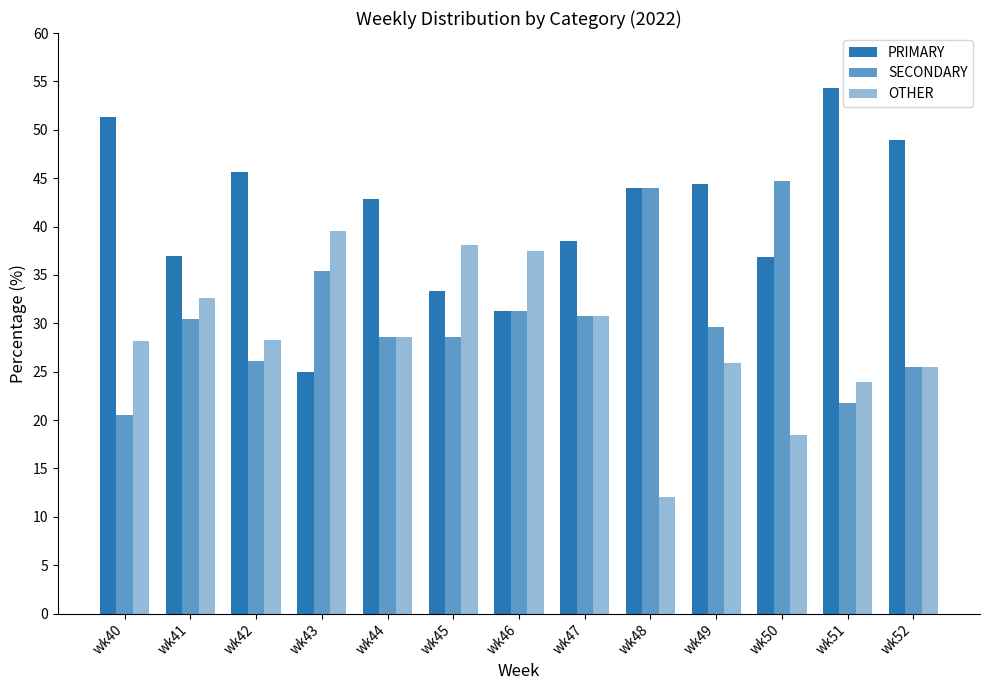

How many data points in PRIMARY are less than 42?

6